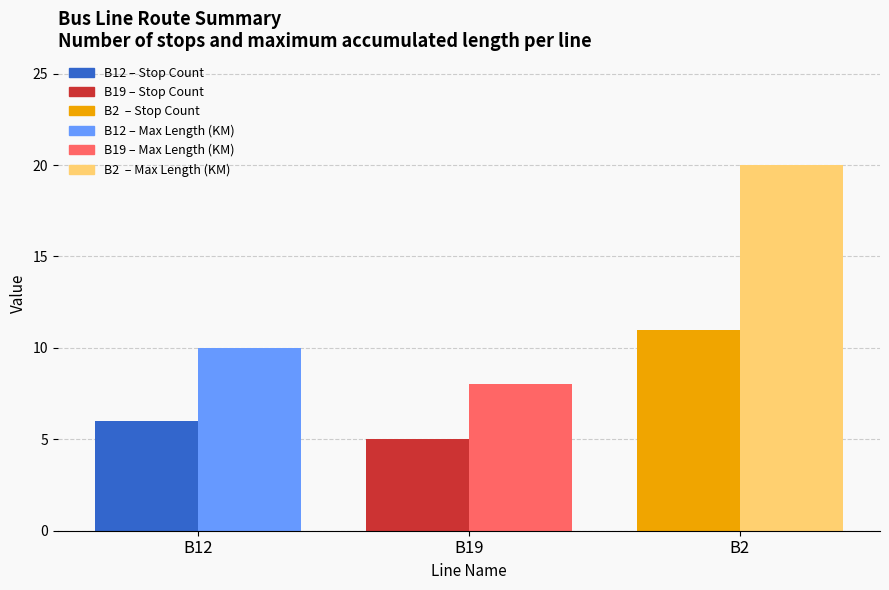

Which series has the widest spread of values?

B2